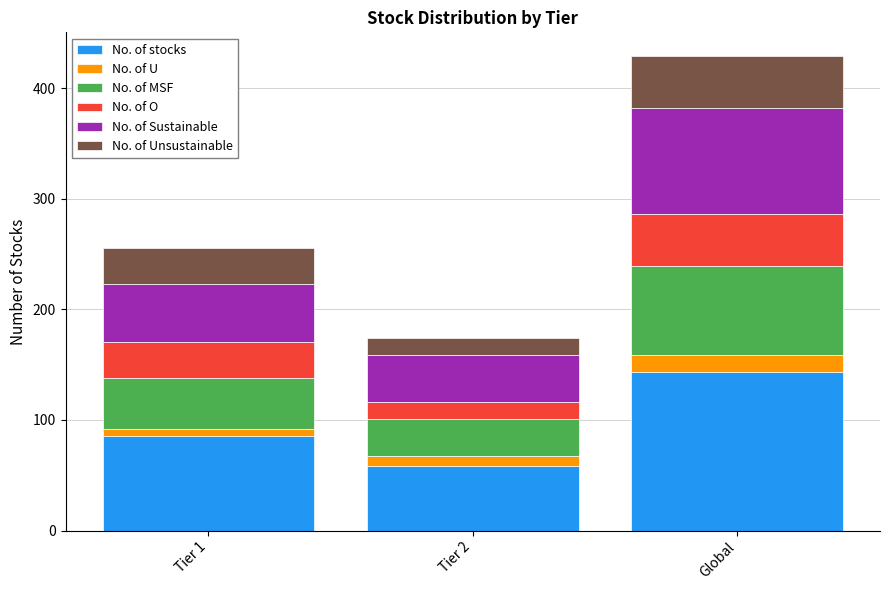

At which category is the sum across all series the highest?

Global